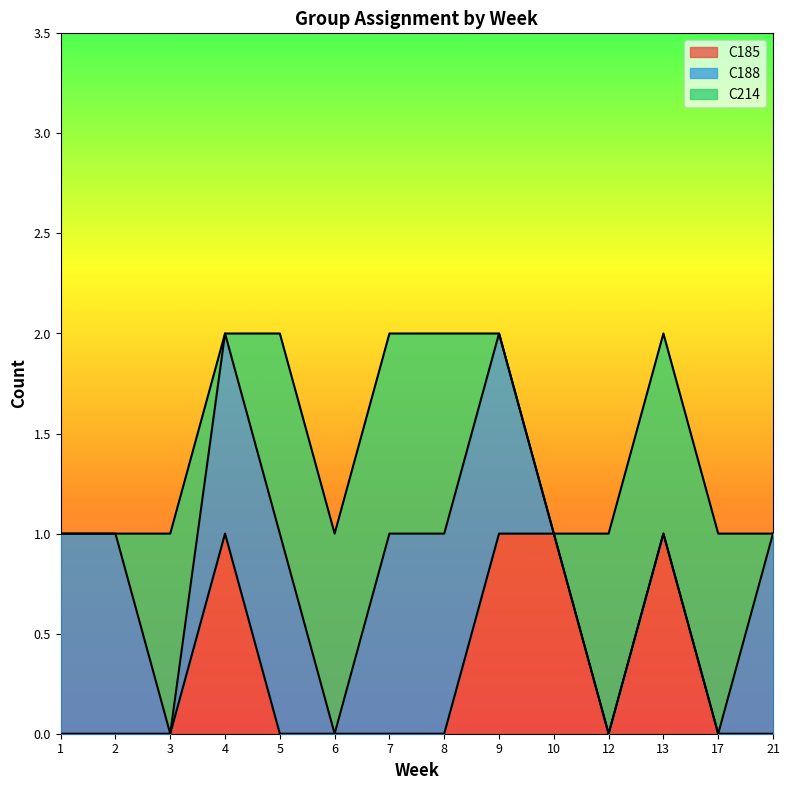

At which label does C214 reach its minimum?

1